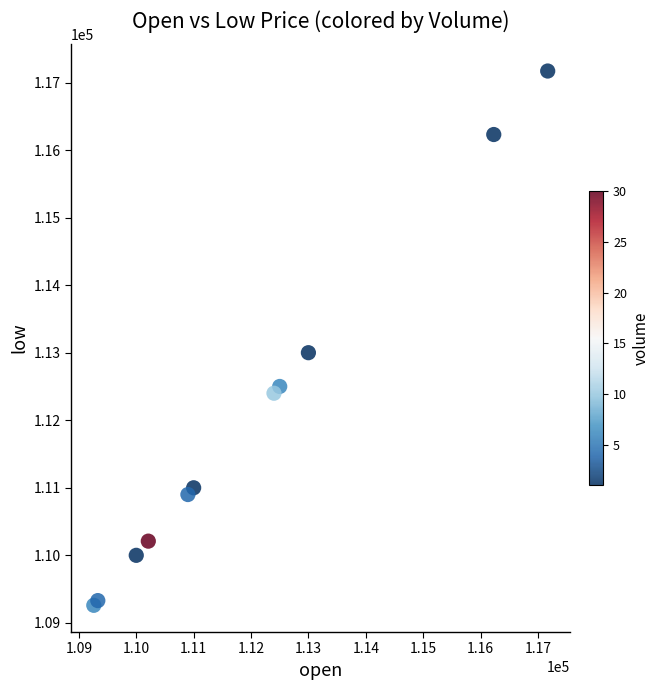

What Y value in the scatter plot is closest to 113215?

113000